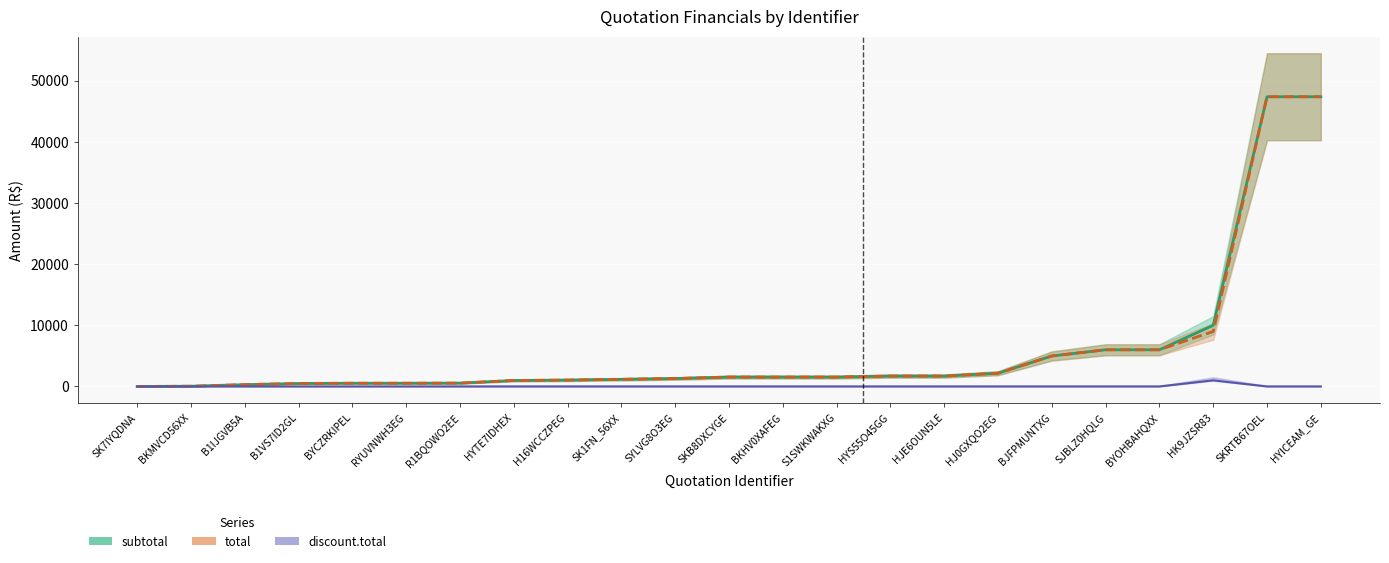

True or false: discount.total has more than 0 interior local peaks.

True